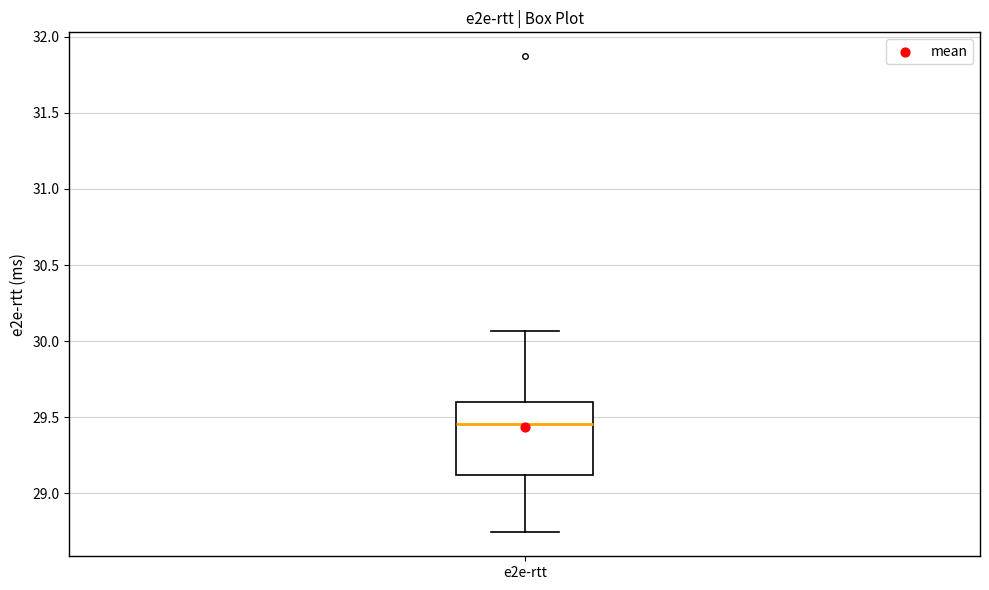

Read this box plot against the y-axis: the position of the median line, the range covered by the box, and the ends of both whiskers. The values are not printed on the chart, so give them approximately, as read against the axis.

median 29.45, box 29.10 to 29.60, whiskers 28.75 to 30.05